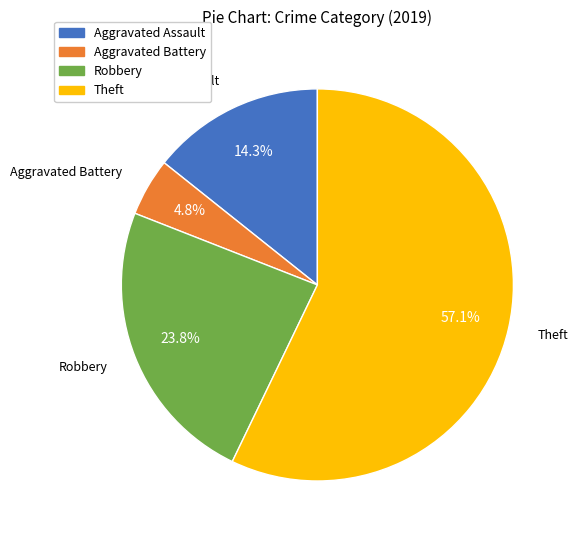

Which has a higher value, Aggravated Battery or Aggravated Assault?

Aggravated Assault